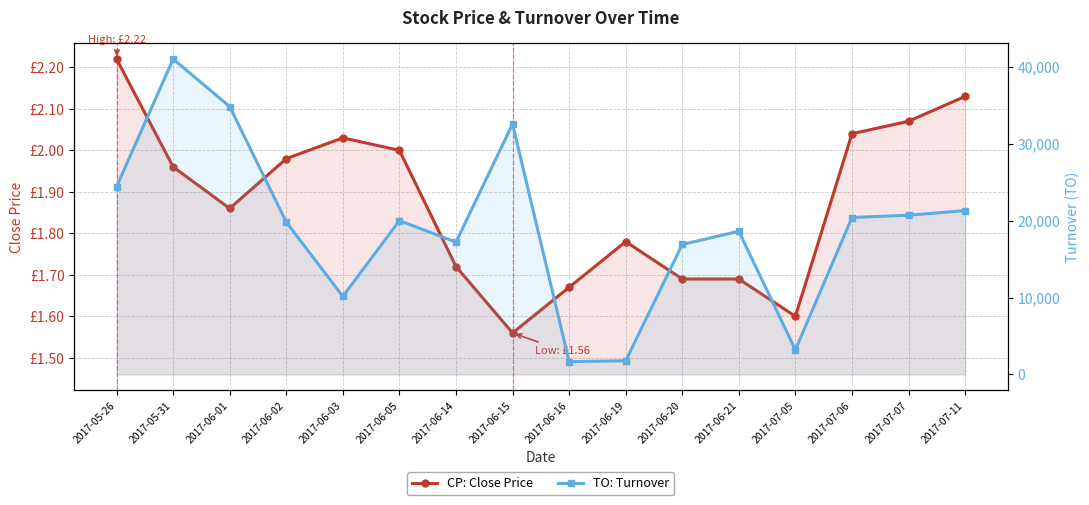

Is it true that CP: Close Price equals 2.1 at 2017-07-07?

True